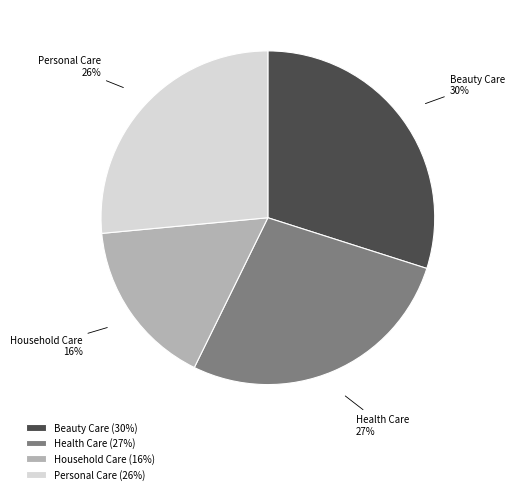

To the nearest percent, what percentage of the pie is Household Care?

16%